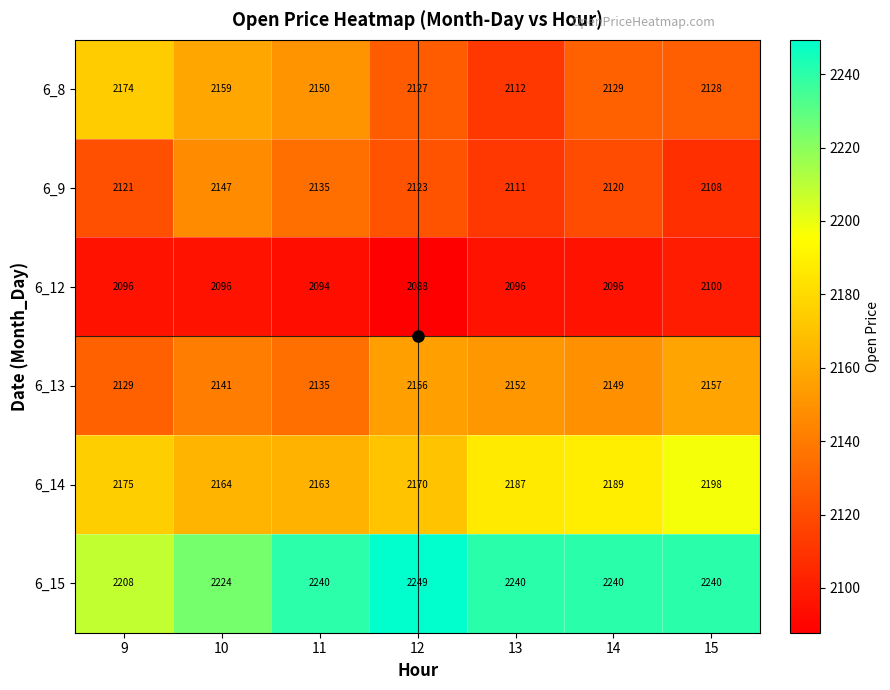

At how many categories does at least one series exceed 2148?

7